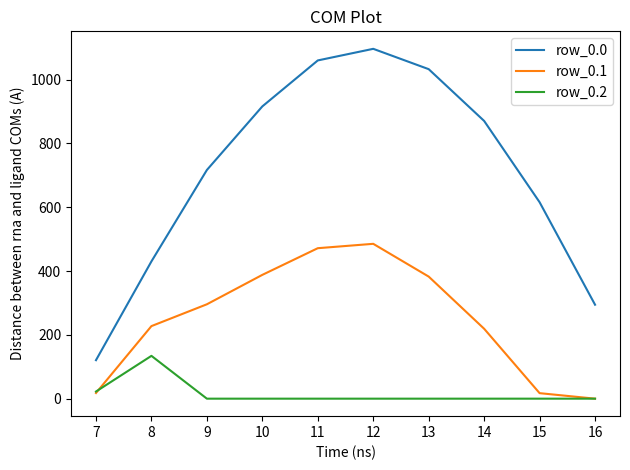

How many values in the row_0.0 series exceed 870?

5